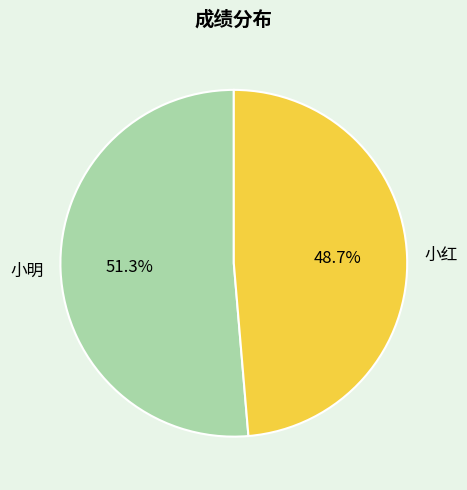

To the nearest percent, what portion does 小明 represent?

51%